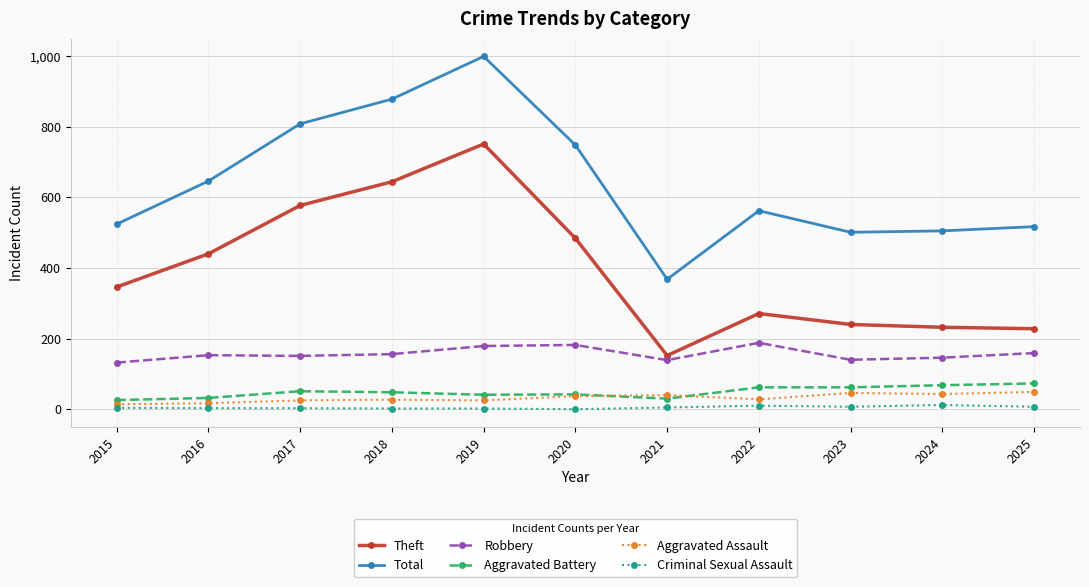

What is the greatest value displayed?

999